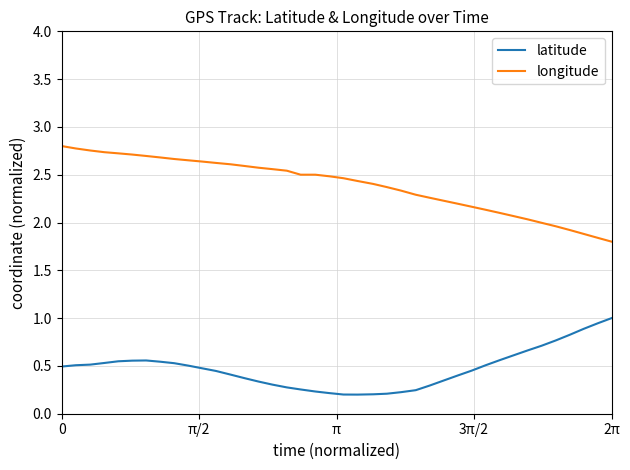

What is the difference between the maximum and minimum values in the latitude series?

0.8